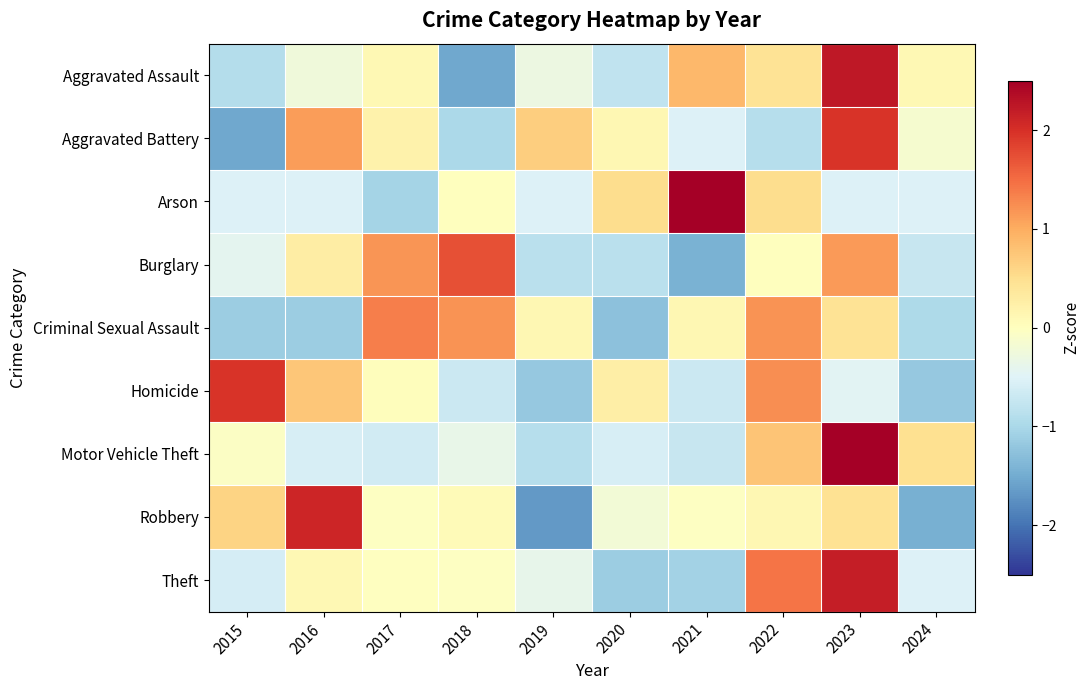

Which category has the highest value across all series?

2021